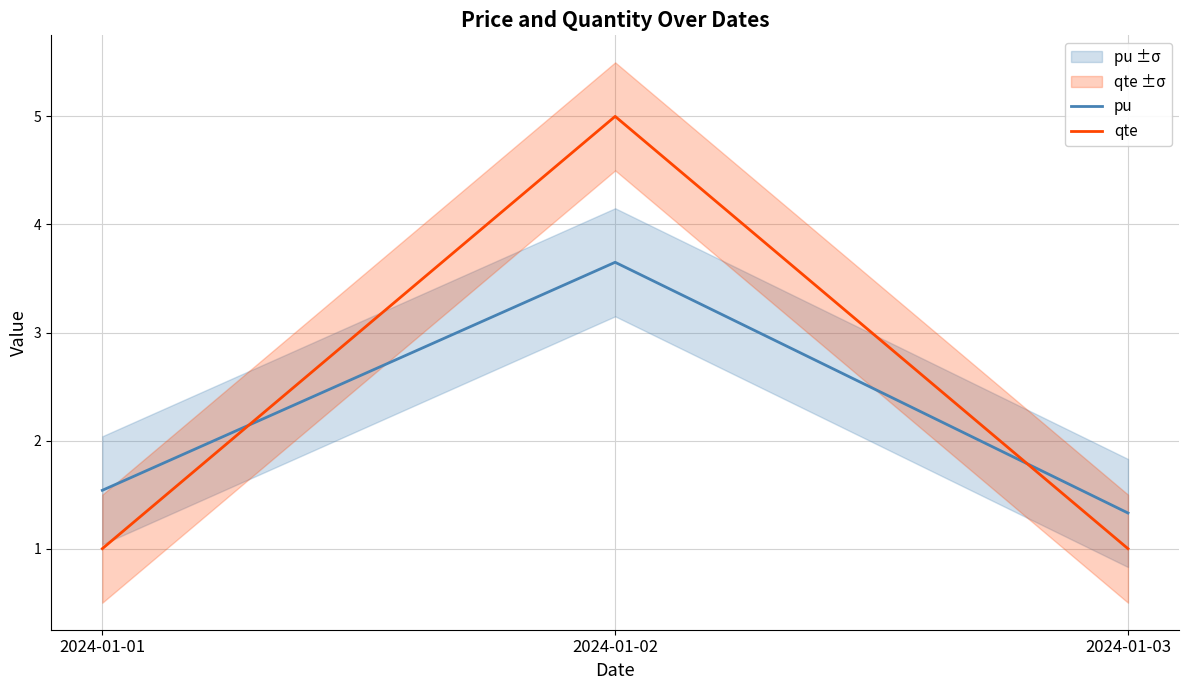

At 2024-01-02, list the series in order from largest to smallest.

qte, pu